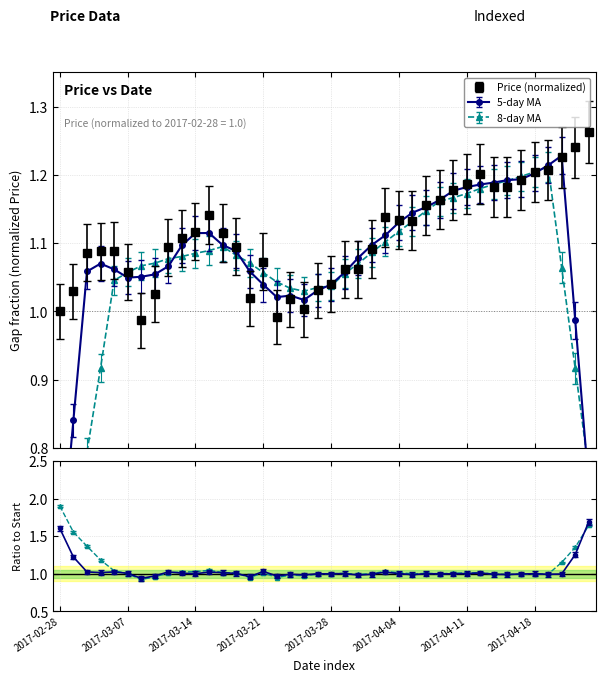

What is the approximate value at 2017-03-08?

1.0